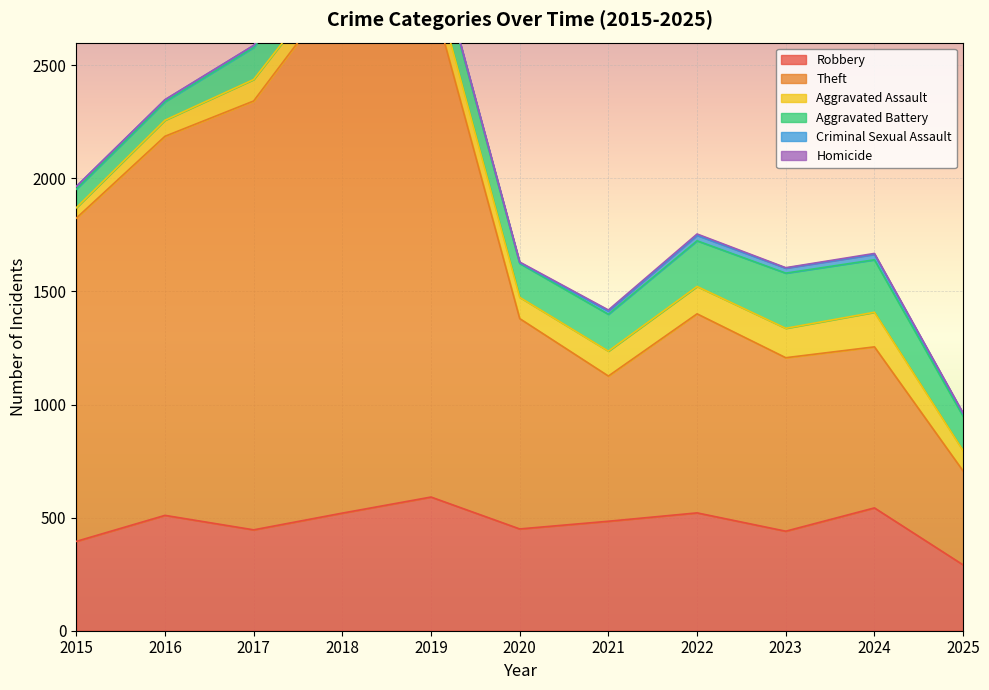

What is the approximate value of Theft at 2017, to the nearest 10?

1900